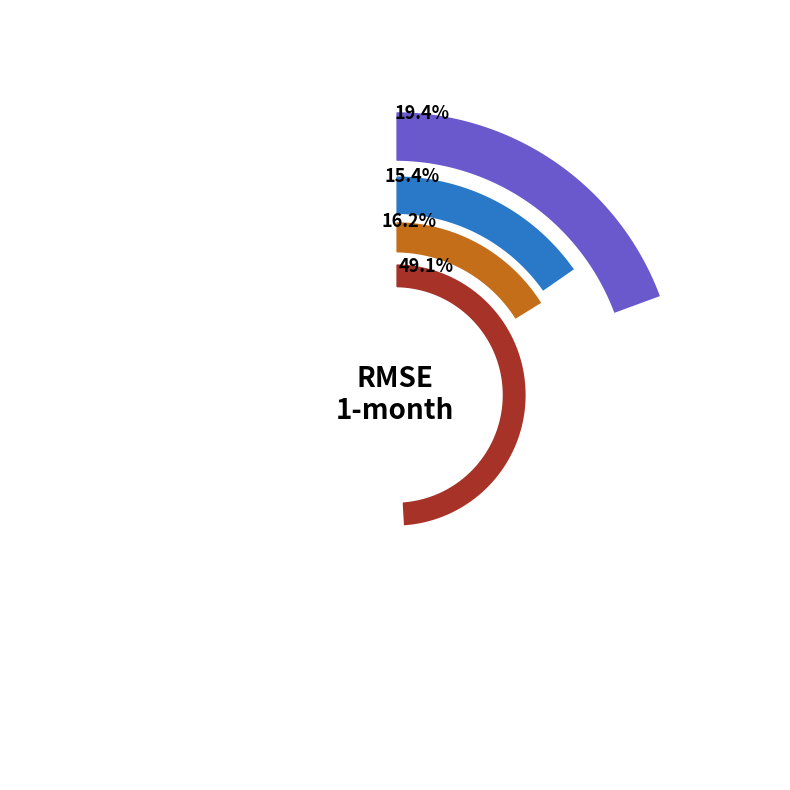

Is it true that LSTM is 15% of the pie?

True